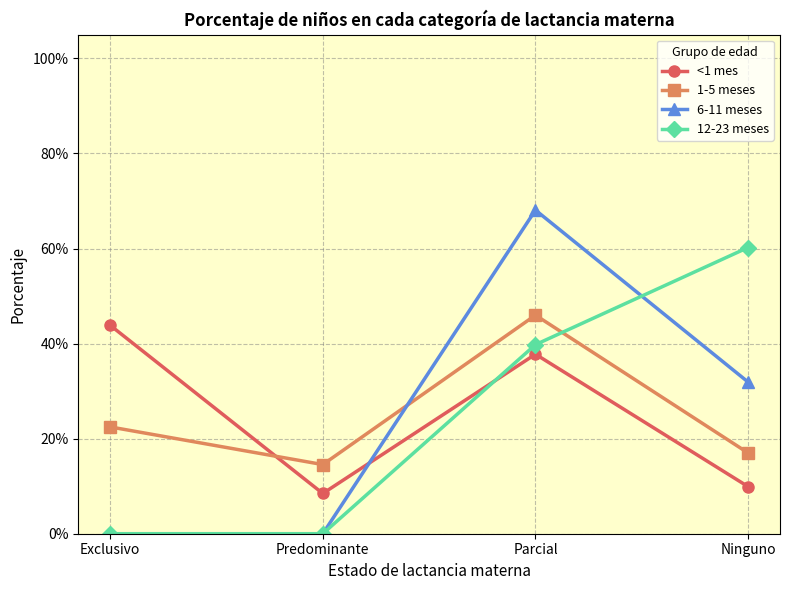

How many intersections are there between 6-11 meses and <1 mes?

1